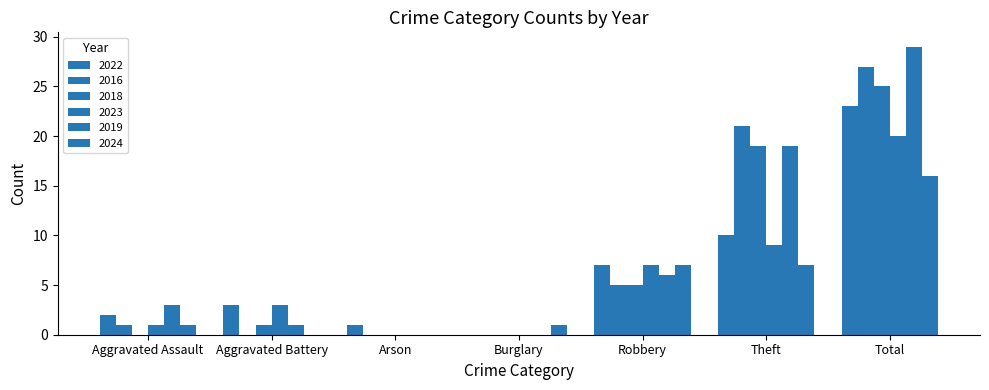

How many data points does each series have?

7